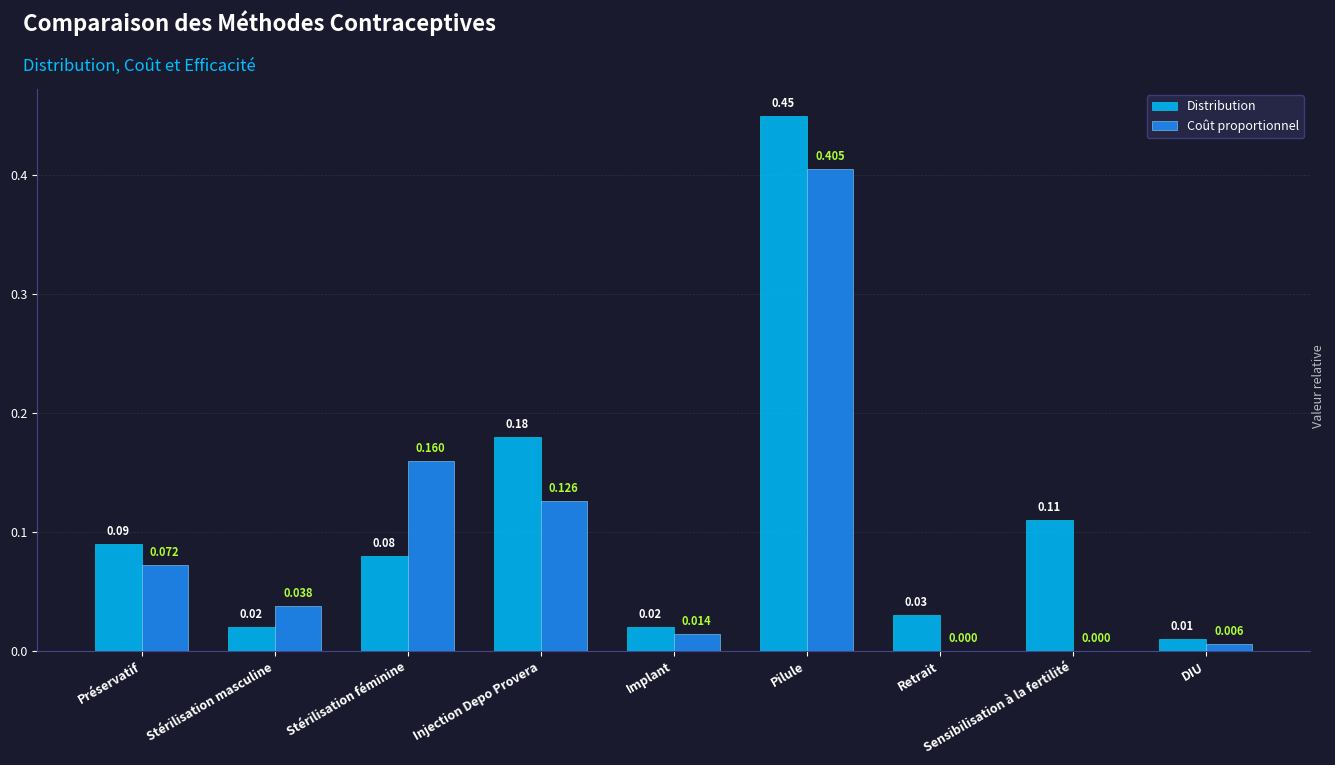

Where is Distribution nearest to the value 0?

DIU